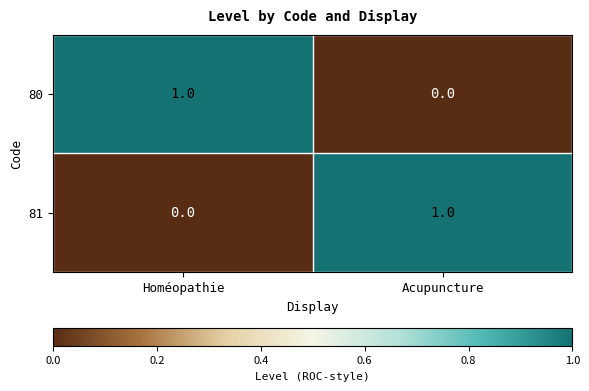

How many series are shown in this chart?

2